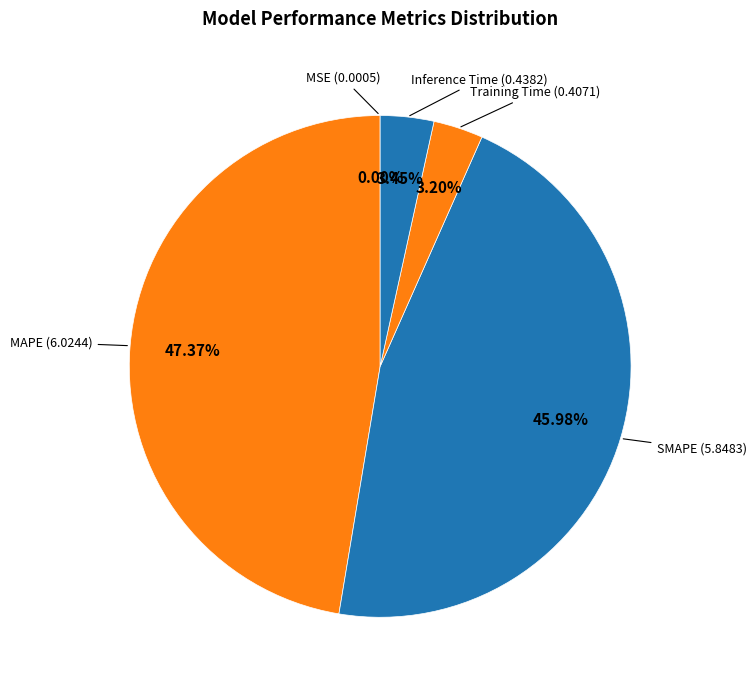

Which slice is the largest?

MAPE